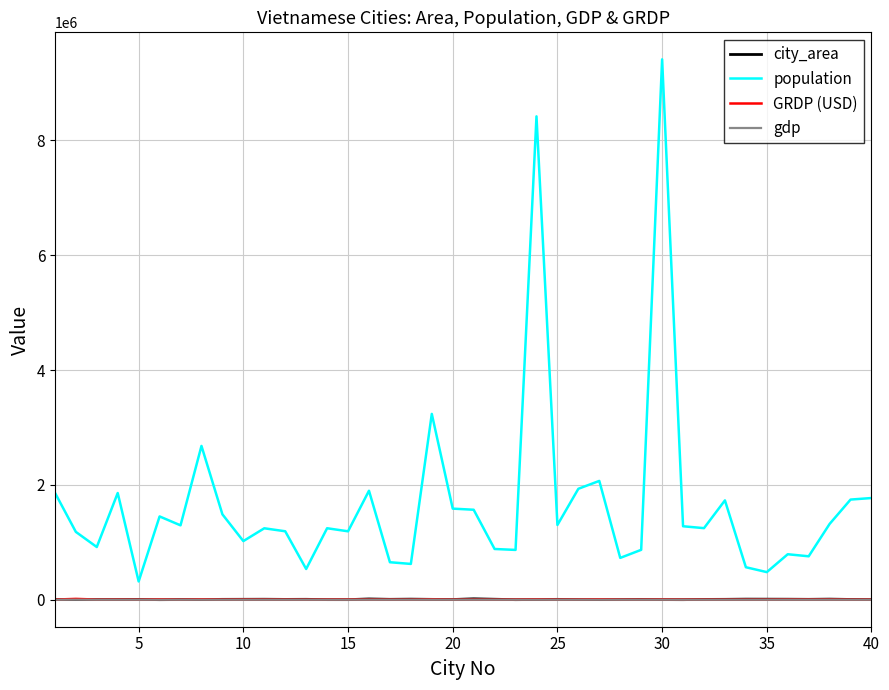

What is the maximum value for population?

9411805.0